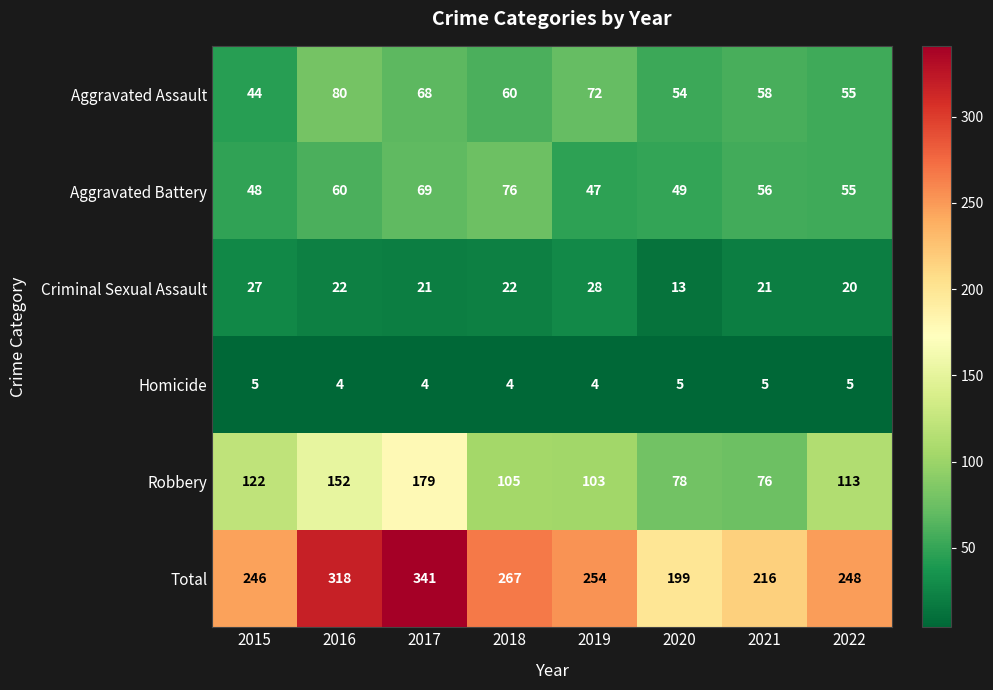

Which category has the highest value across all series?

2017